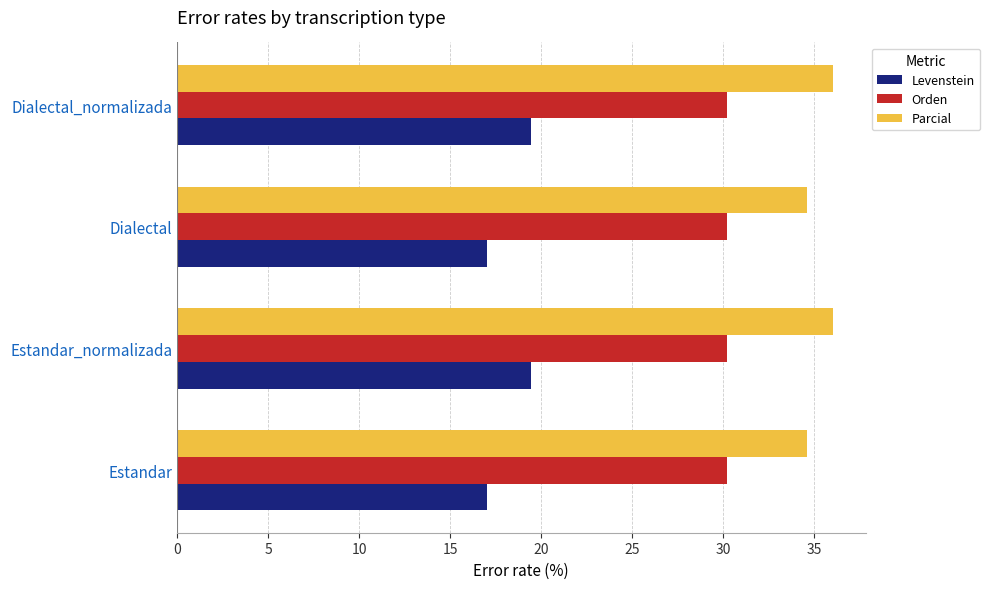

True or false: Levenstein has a value of 17.0 at Dialectal.

True